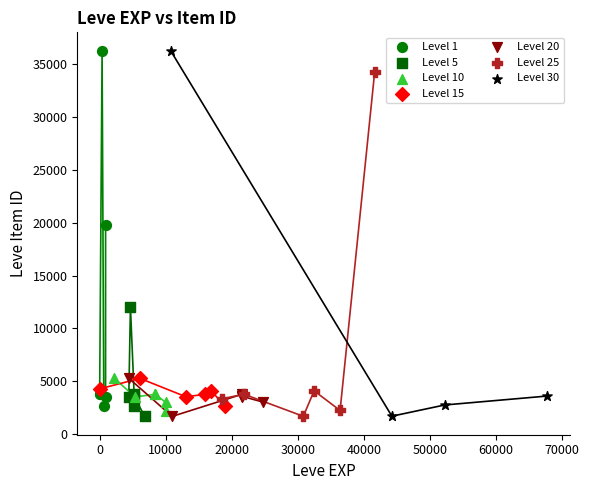

What are all the series names shown in the legend?

Level 1, Level 5, Level 10, Level 15, Level 20, Level 25, Level 30